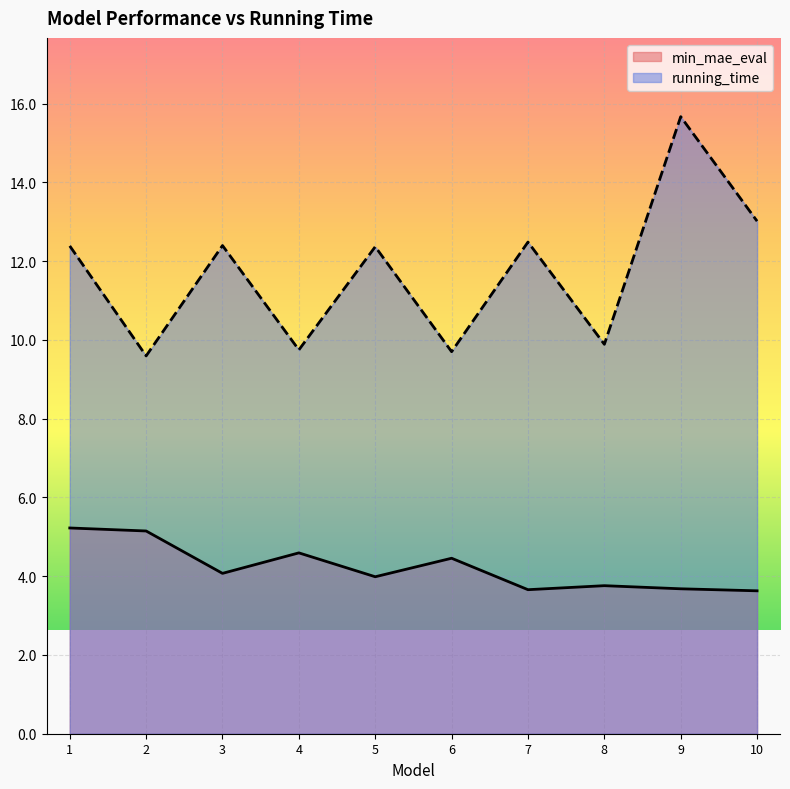

What is the sum of all running_time values?

117.2